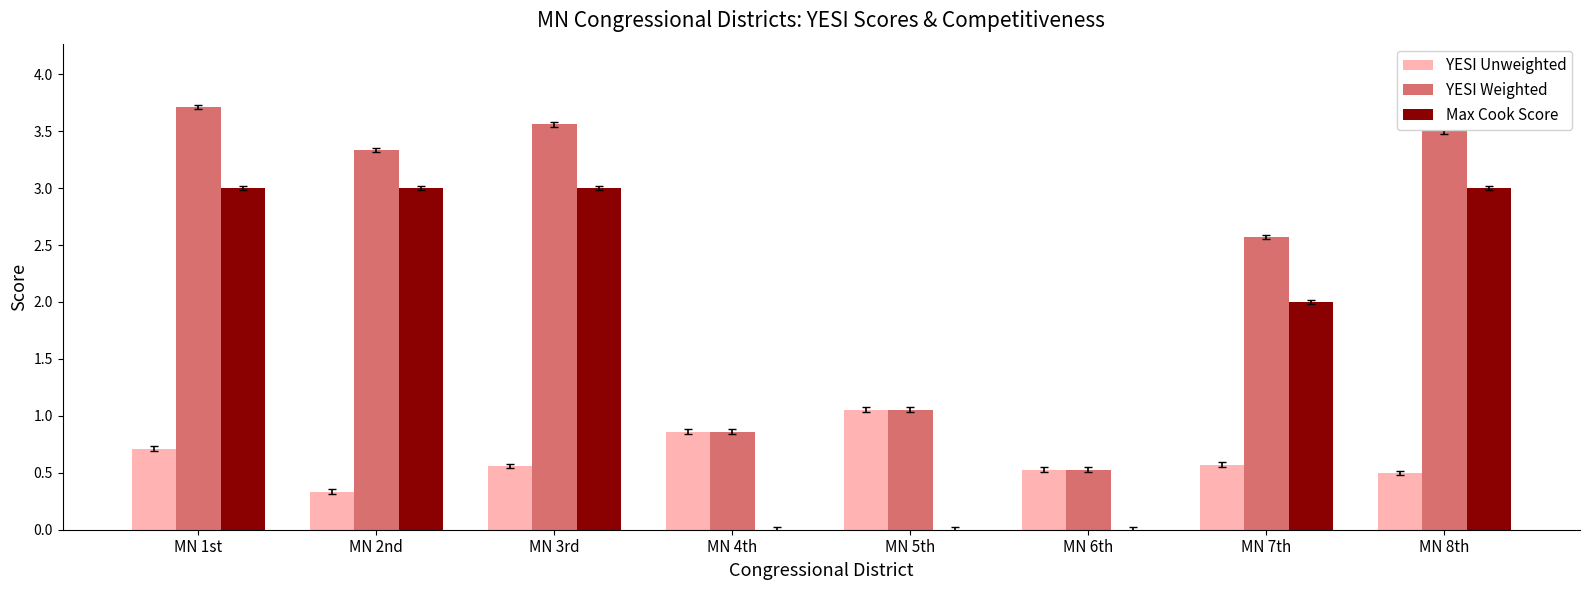

The Max Cook Score series shows 4.7 at MN 1st. True or false?

False